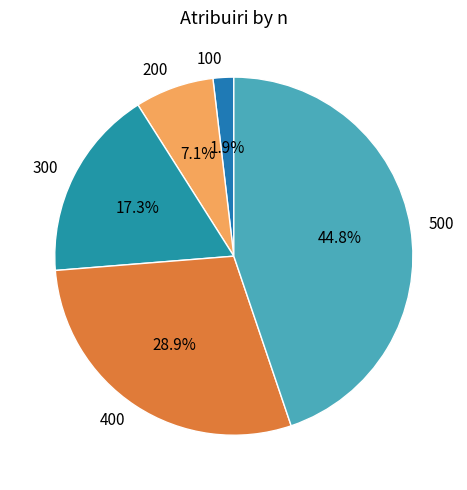

Is it true that 100 is 2% of the pie?

True